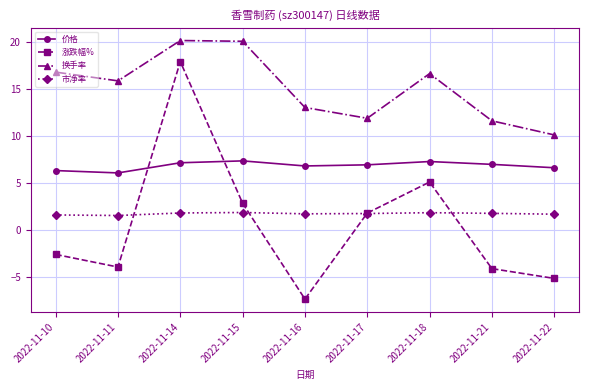

How many data points in 涨跌幅% are less than -2?

5